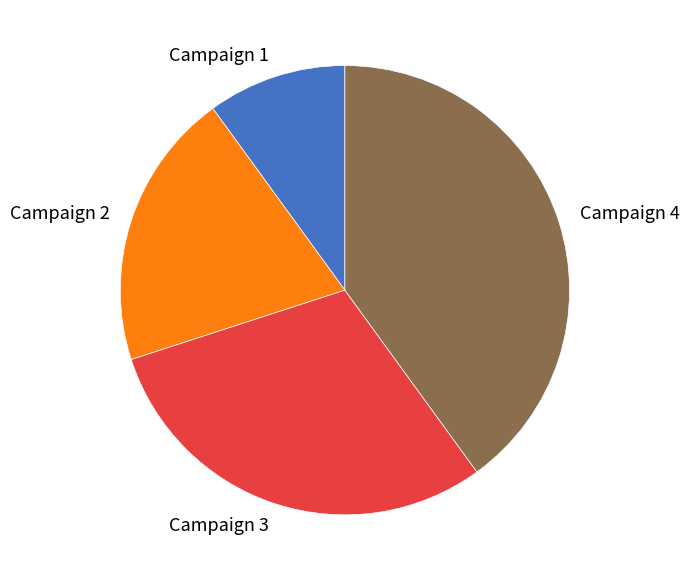

Is there any slice that represents more than half of the pie?

No